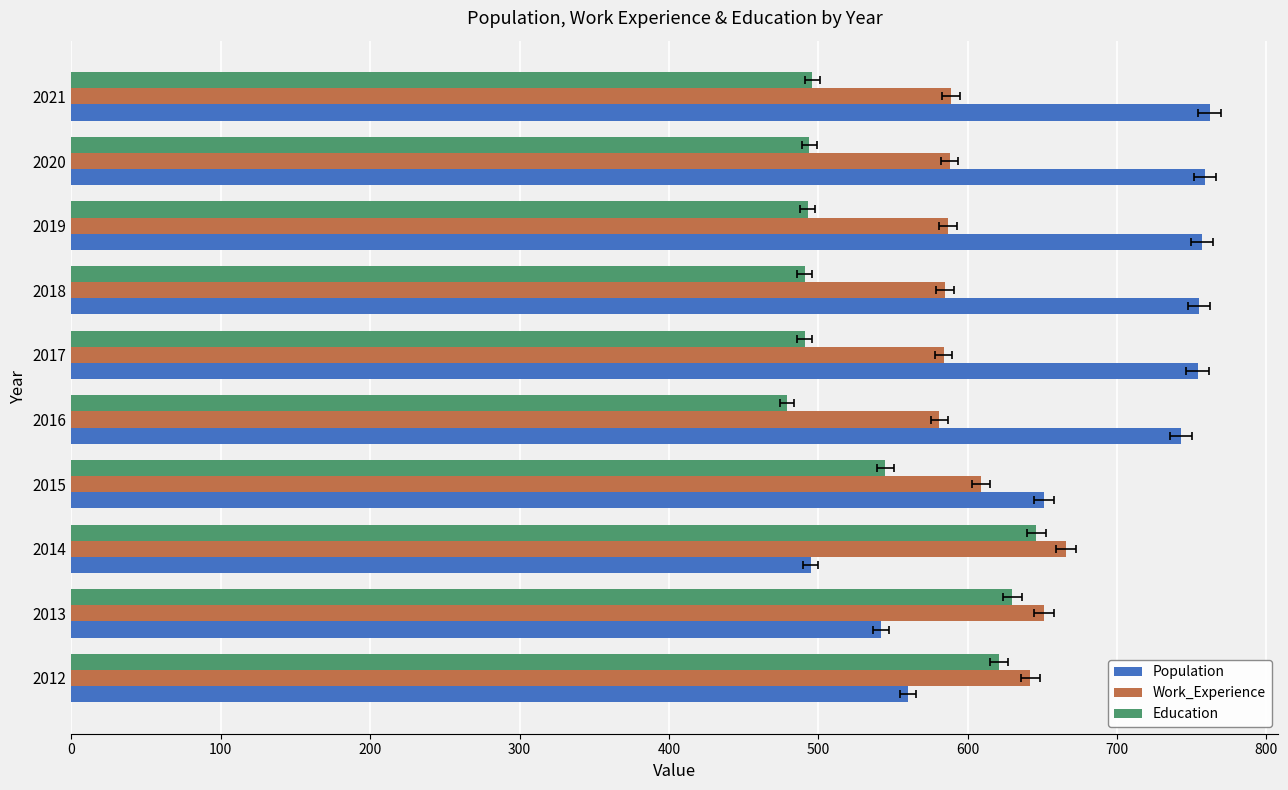

What is the difference between the maximum and minimum values in the Population series?

267